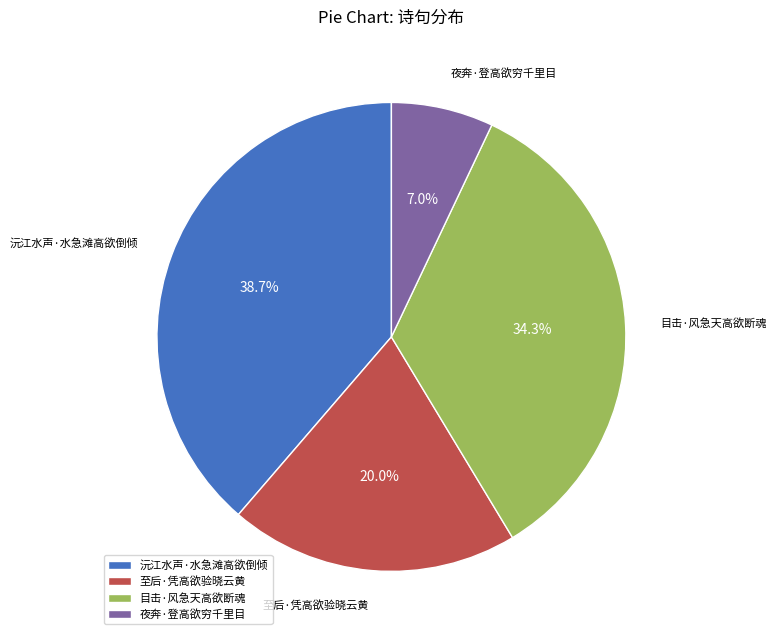

Rank the categories by value from highest to lowest.

沅江水声·水急滩高欲倒倾, 目击·风急天高欲断魂, 至后·凭高欲验晓云黄, 夜奔·登高欲穷千里目